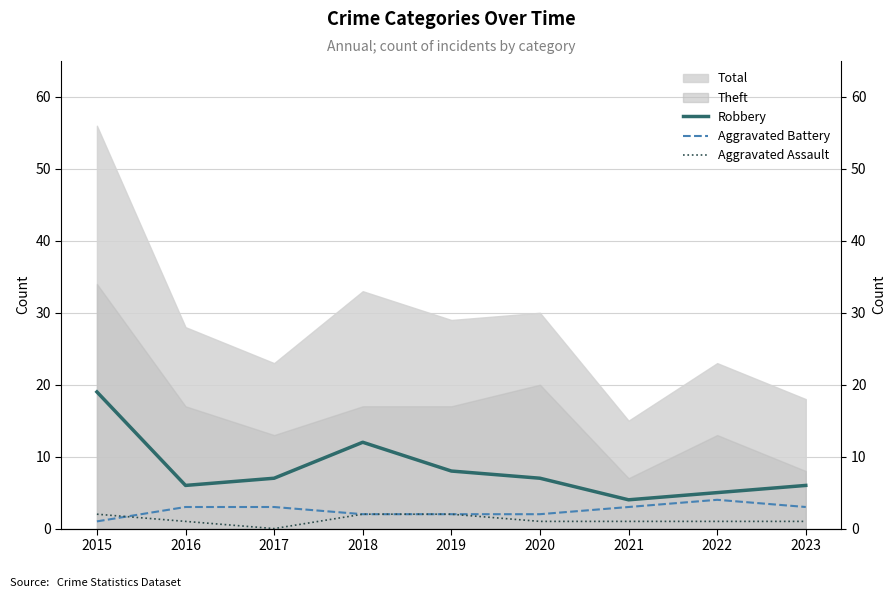

Which has a higher value, 2017 or 2018?

2018